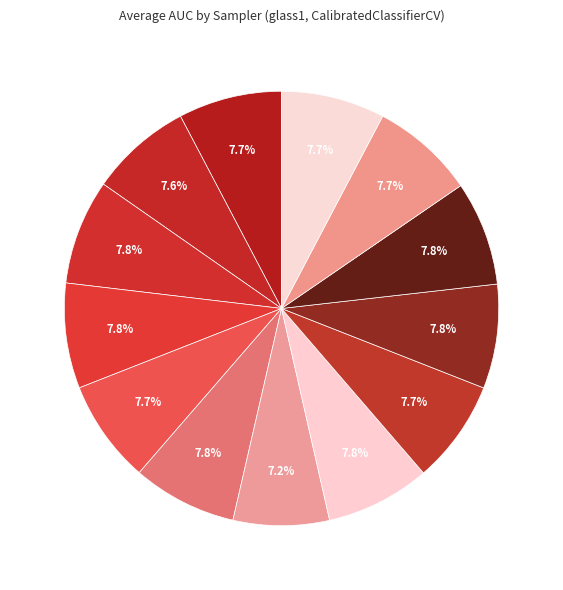

How many segments does this pie chart have?

13